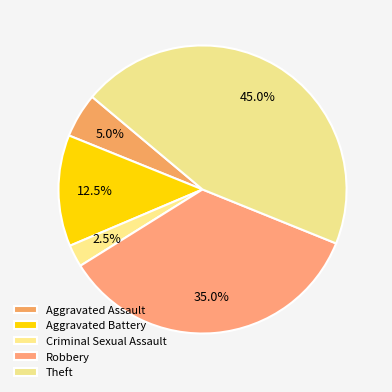

What percentage do Aggravated Assault and Theft together represent?

50.0%